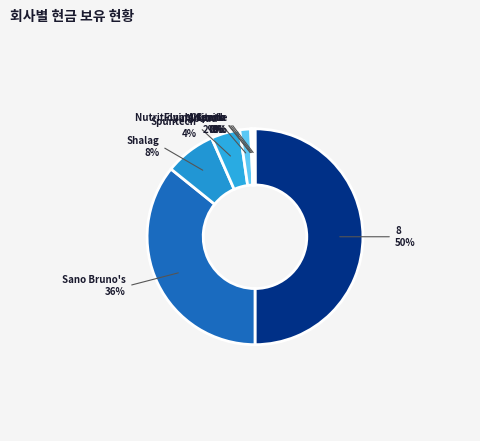

How many slices are in this pie chart?

9